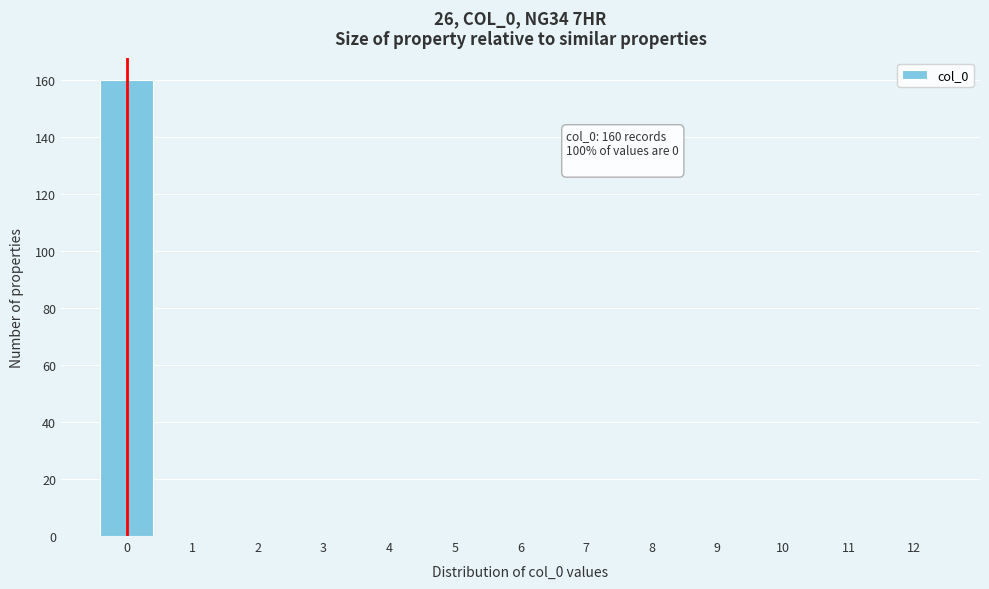

Over which range of the x-axis is the bar tallest?

-0.5 to 0.5